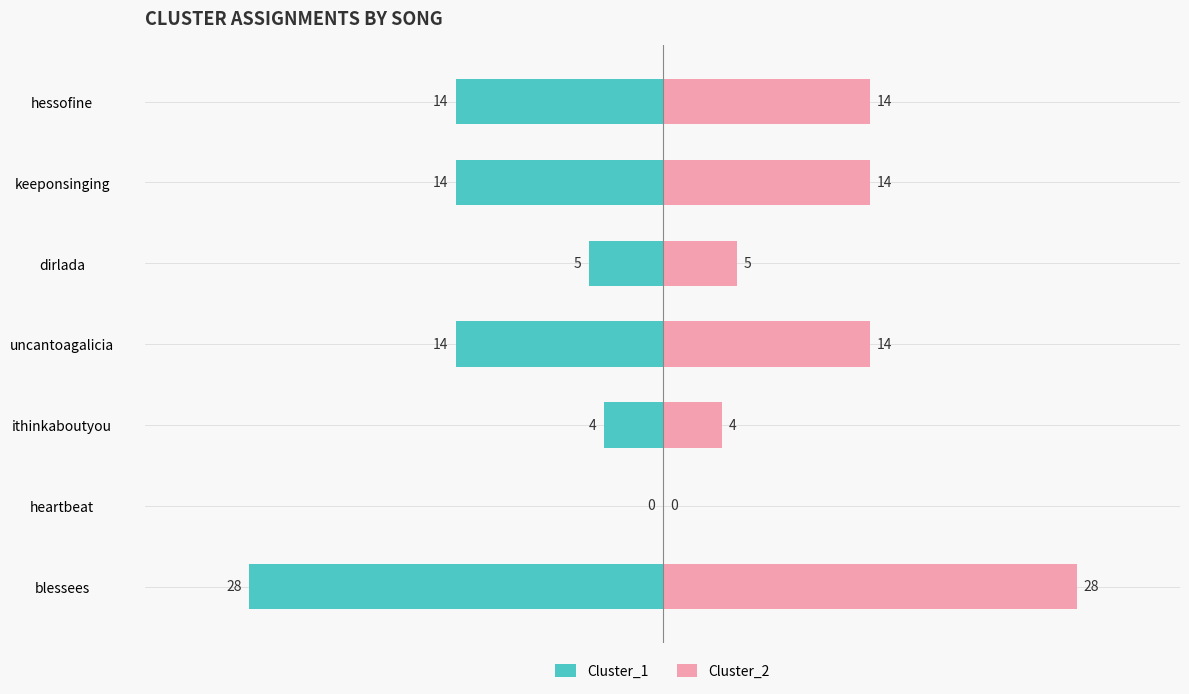

What is the lowest value of the Cluster_1 series?

-28